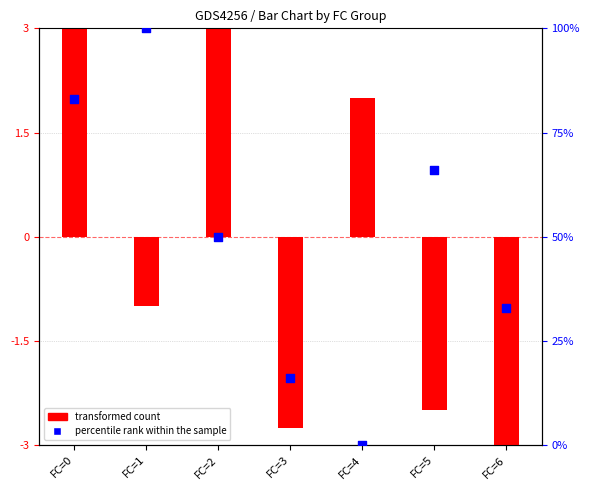

Which series has the widest spread of Y values?

percentile rank within the sample